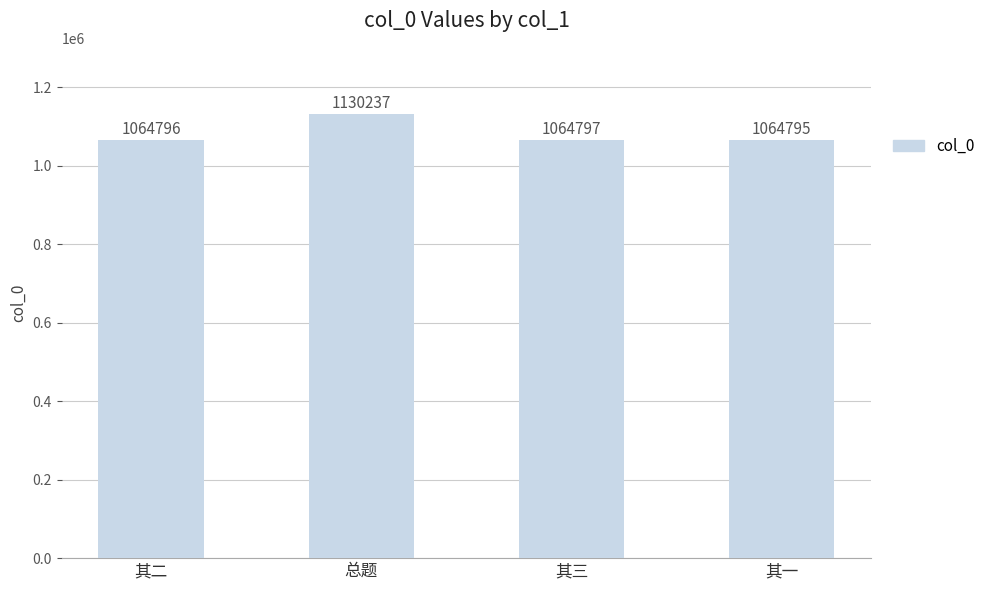

How many values are below 1064797?

2